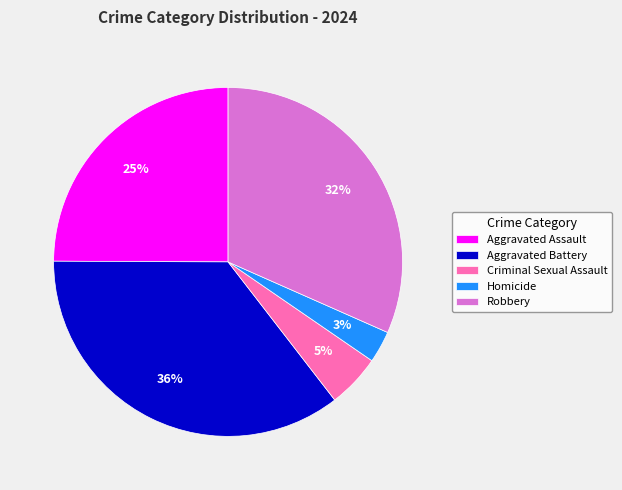

What is the ratio of the value at Criminal Sexual Assault to the value at Aggravated Assault?

0.2